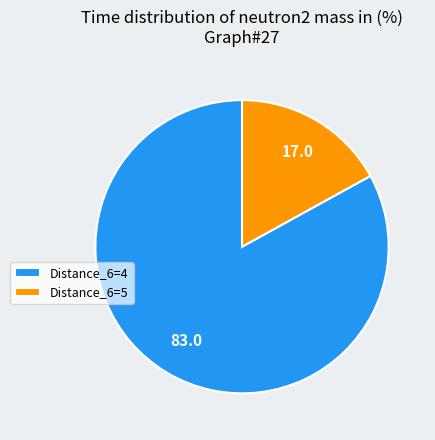

Count the number of slices in the pie.

2